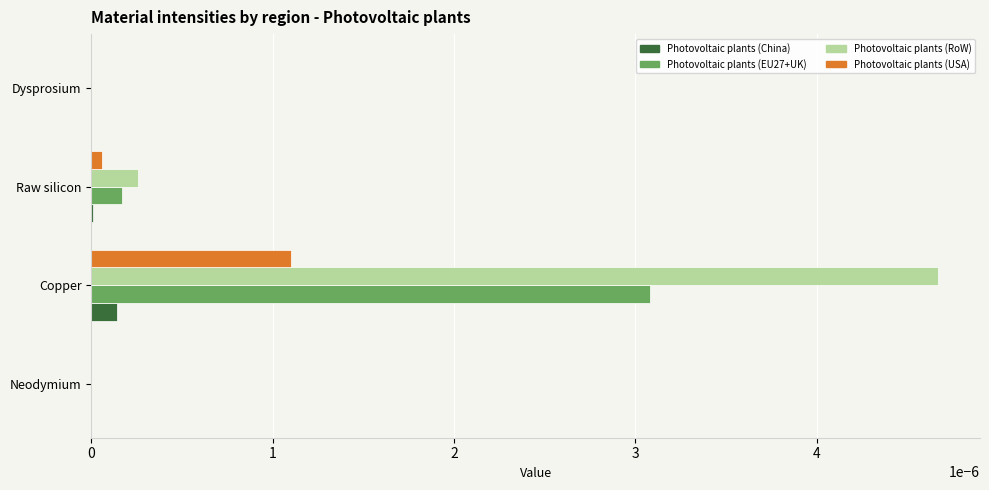

Which series has the largest range (max minus min)?

Photovoltaic plants (RoW)